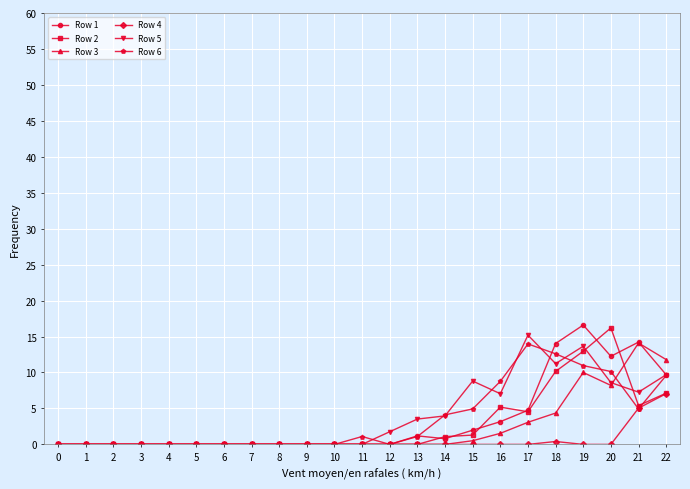

Is it true that Row 3 equals 14.1 at 21?

True